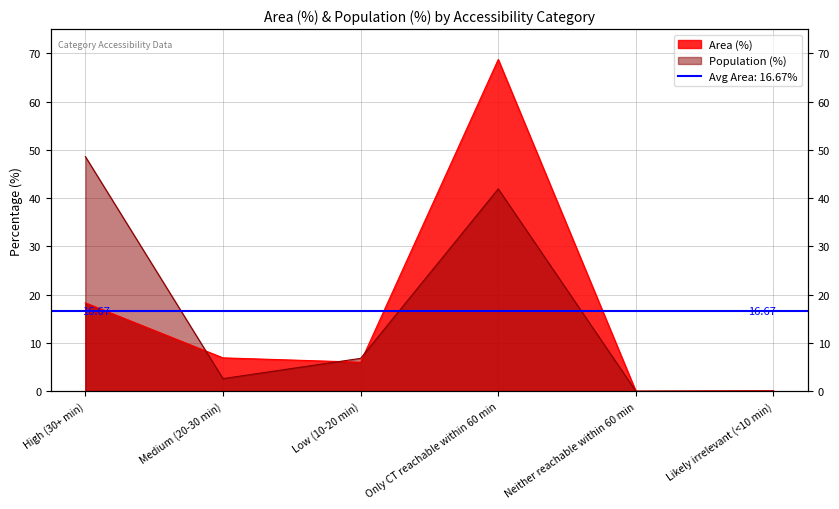

At how many categories does at least one series exceed 19?

2